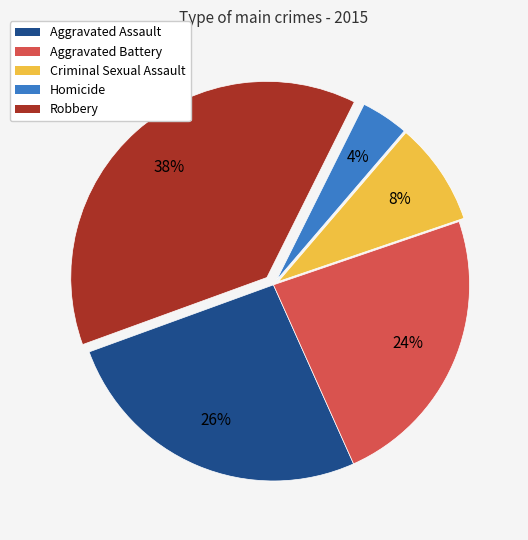

To the nearest percent, what is the difference between the largest and smallest slice percentages?

34%